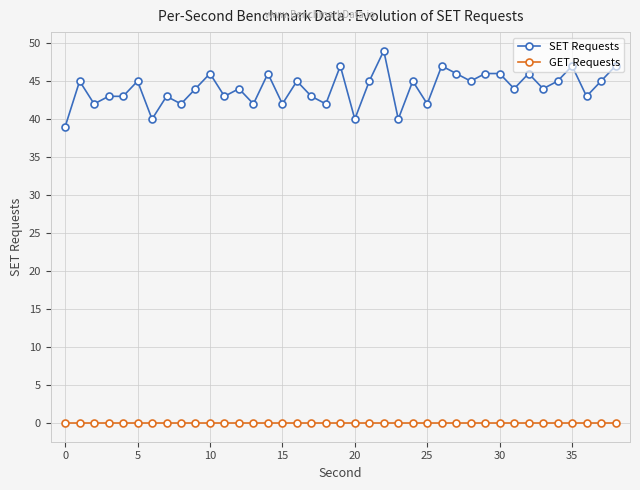

What are all the series names shown in the legend?

SET Requests, GET Requests